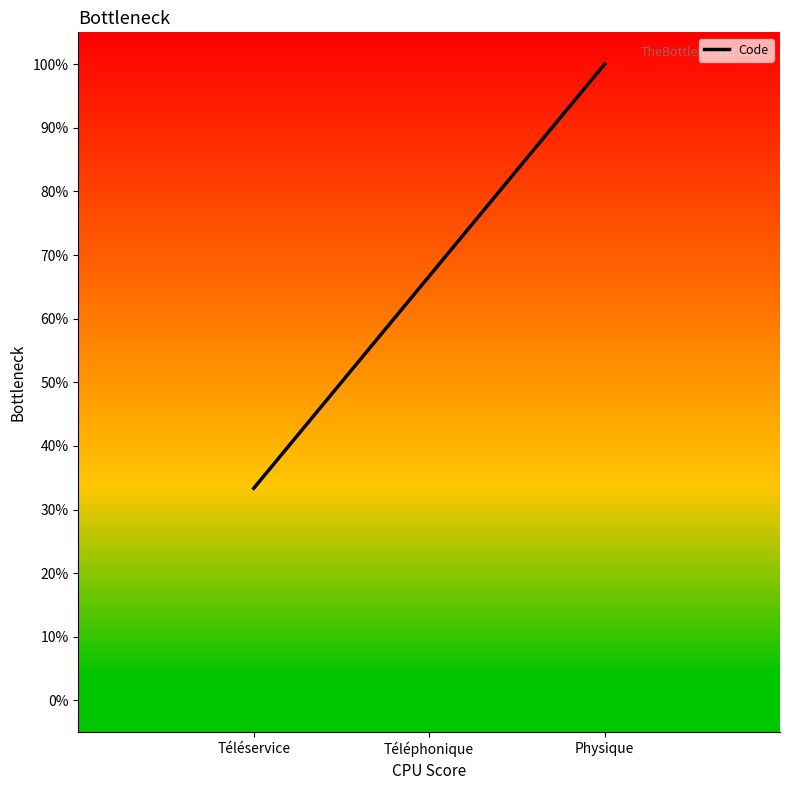

How many lines are shown in the chart?

1